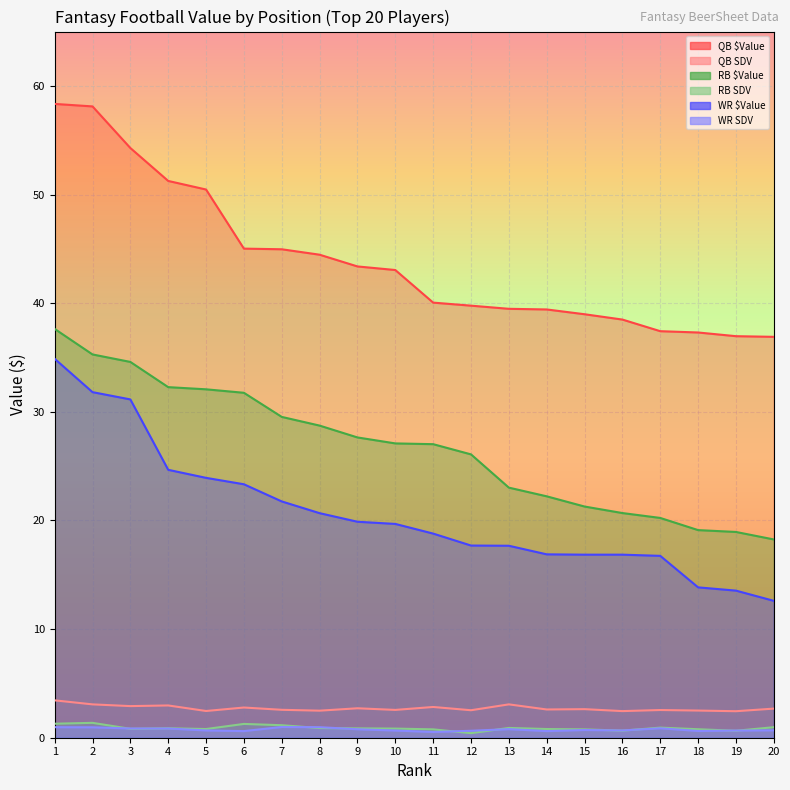

At which category is the sum across all series the highest?

1